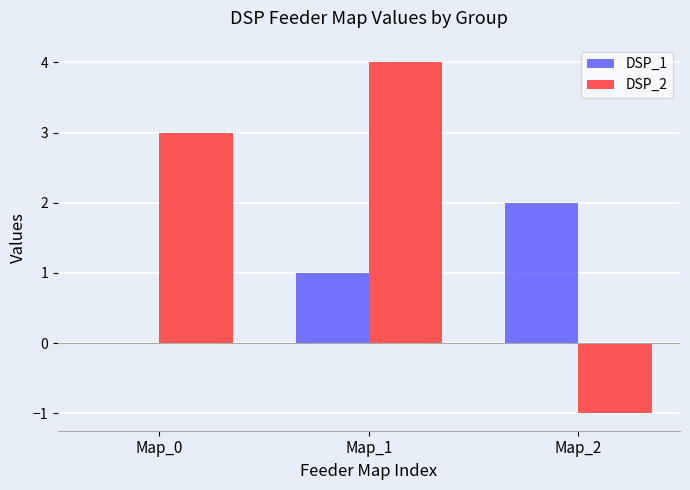

What is the greatest value displayed?

4